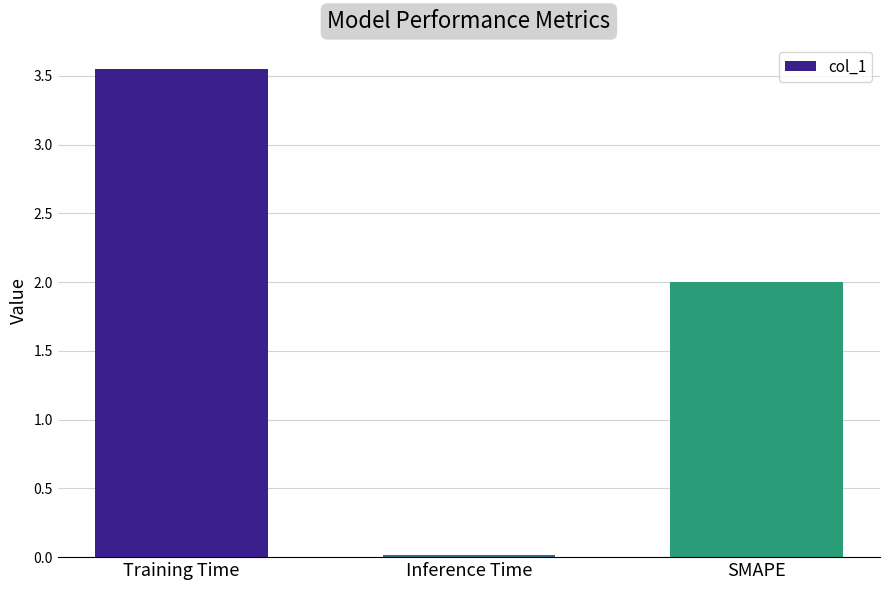

Rank the categories by value from lowest to highest.

Inference Time, SMAPE, Training Time